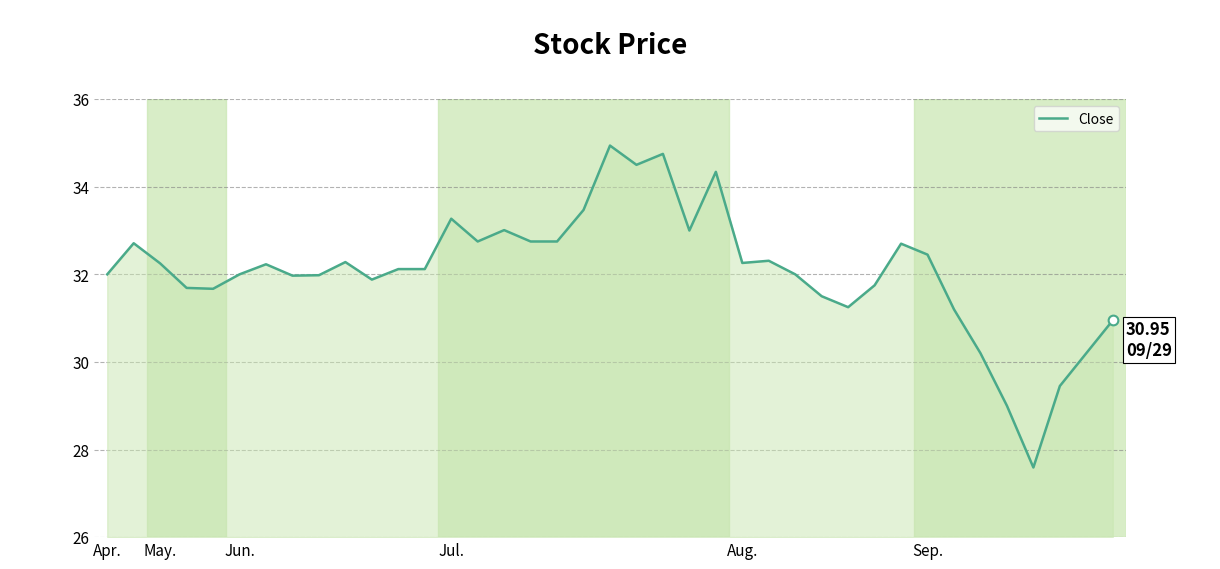

What is the greatest value displayed?

34.9